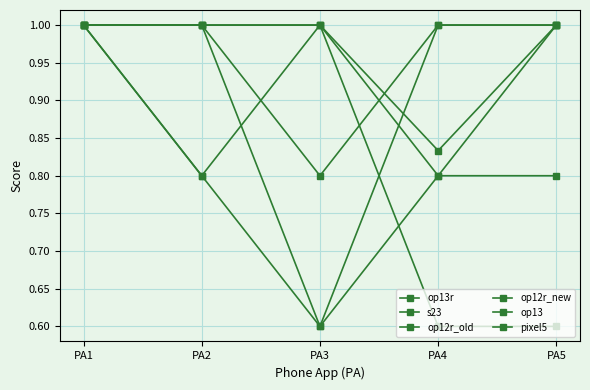

Reading right to left, transcribe all the data shown in this chart.

op13r: 1.0	1.0	0.6	0.8	1.0
s23: 0.8	0.8	0.6	1.0	1.0
op12r_old: 1.0	0.8	1.0	1.0	1.0
op12r_new: 1.0	0.8	1.0	0.8	1.0
op13: 0.6	0.6	1.0	1.0	1.0
pixel5: 1.0	1.0	0.8	1.0	1.0